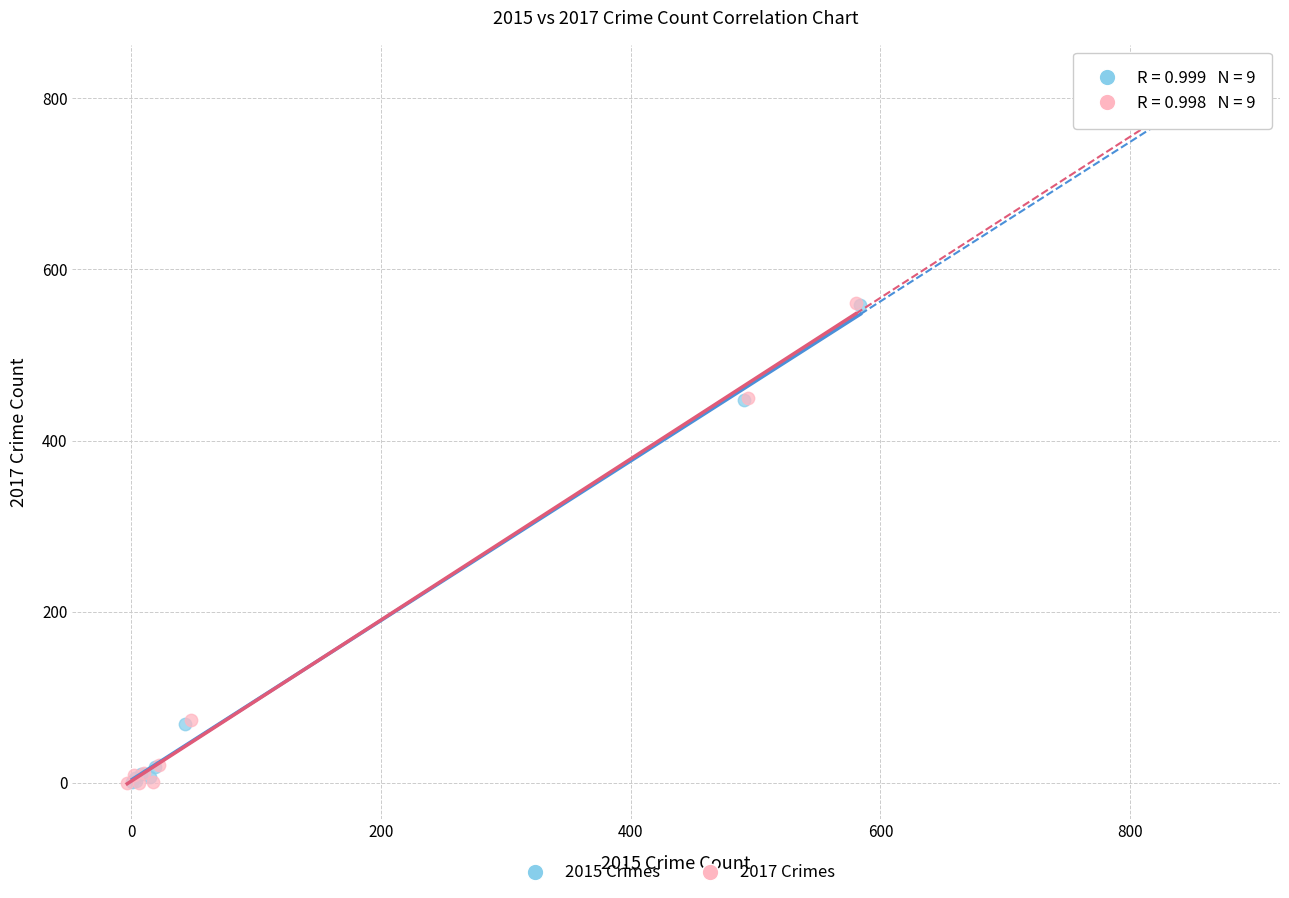

Which series has the widest spread of Y values?

2017 Crimes